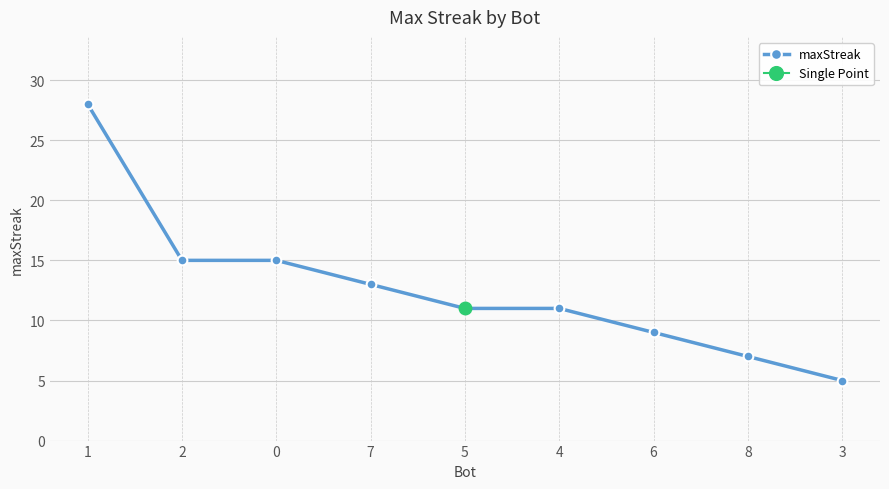

Is it true that the value at 1 is 28?

True